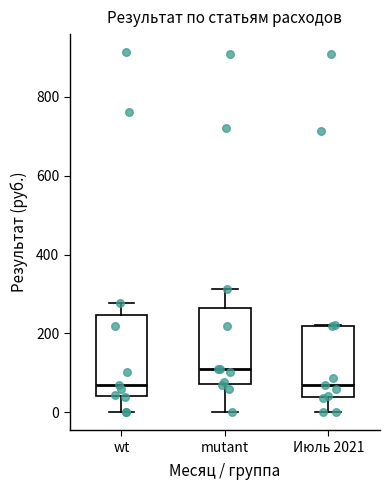

Which box has the highest median line?

mutant